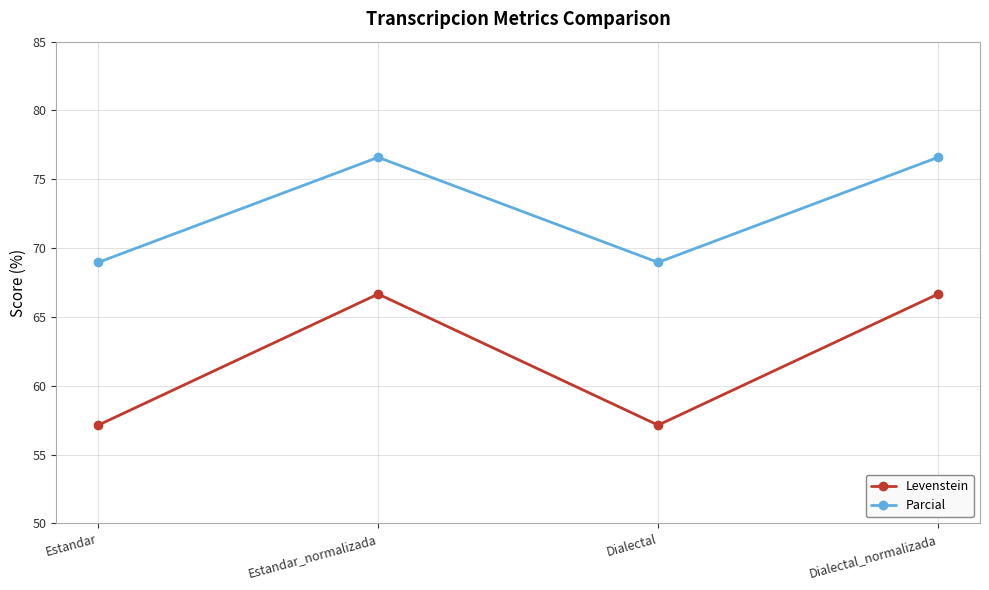

Reading right to left, what are all the values shown in this chart?

Levenstein: 66.7	57.1	66.7	57.1
Parcial: 76.6	69.0	76.6	69.0